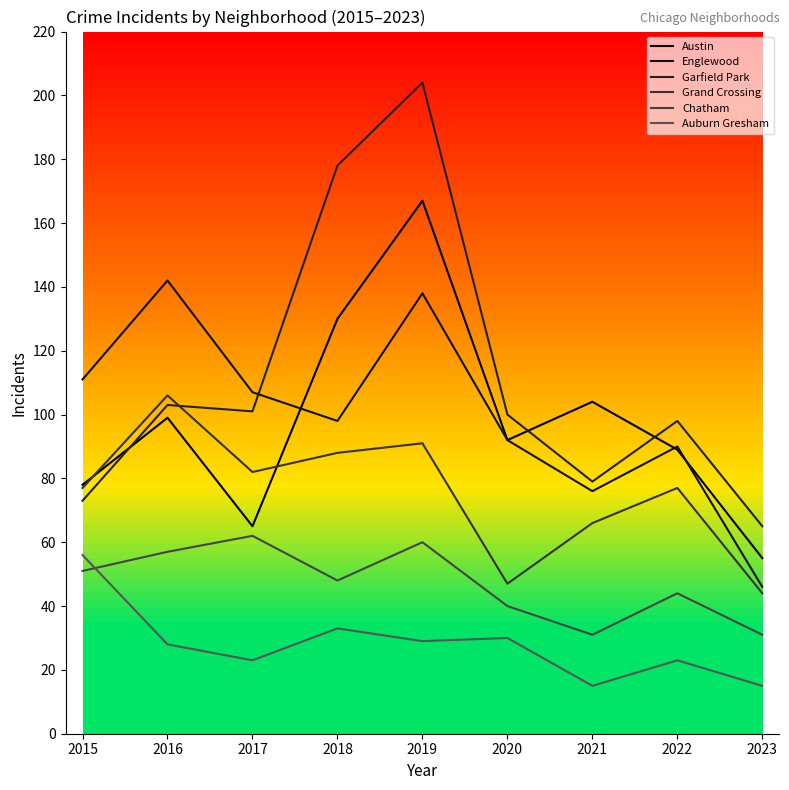

At 2018, list the series in order from smallest to largest.

Auburn Gresham, Chatham, Grand Crossing, Englewood, Austin, Garfield Park